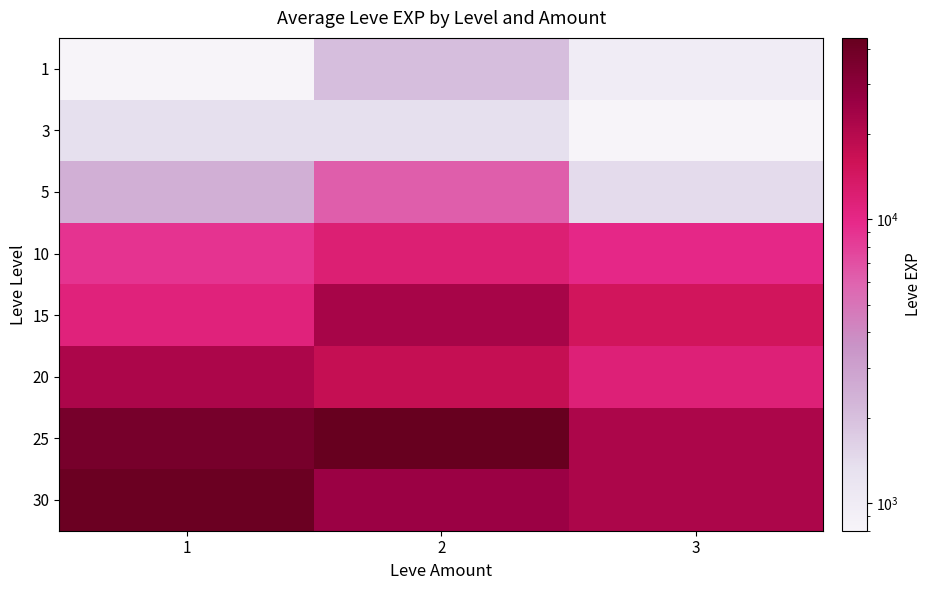

Reading left to right, transcribe all the data shown in this chart.

1: 1=800	2=2040	3=980
3: 1=1330	2=1330	3=800
5: 1=2490	2=6280	3=1420
10: 1=8930	2=12030	3=9990
15: 1=11040	2=22790	3=14920
20: 1=21600	2=17120	3=11560
25: 1=36390	2=43600	3=21650
30: 1=41410	2=25250	3=21740